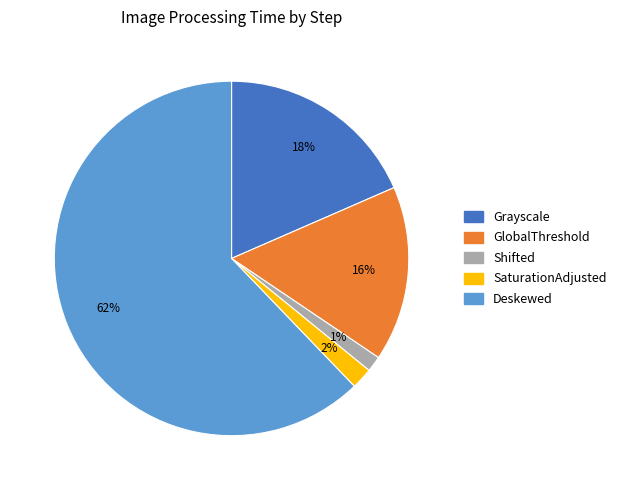

How many slices are in this pie chart?

5